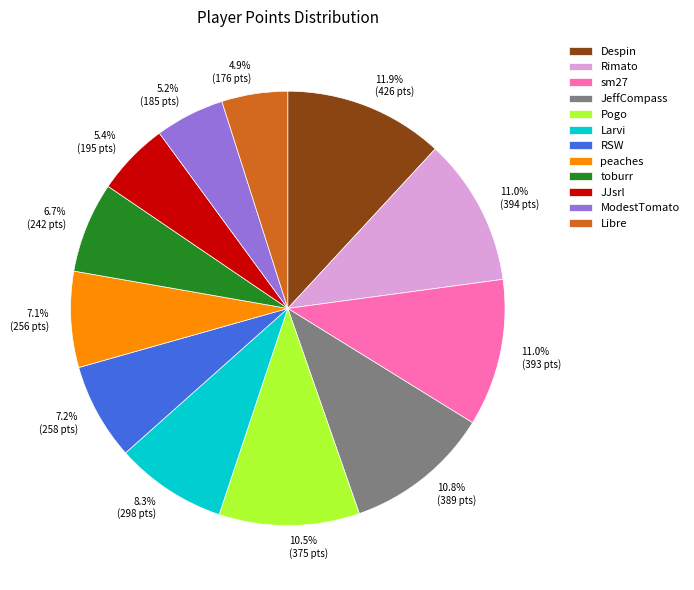

Is 7.2% (258 pts) the majority of the pie?

No